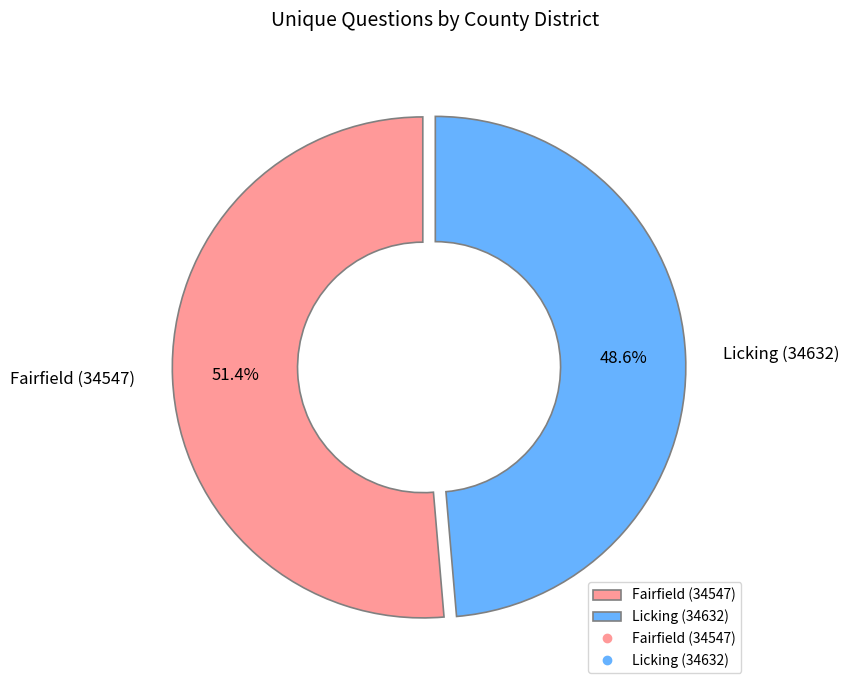

How many segments does this pie chart have?

2